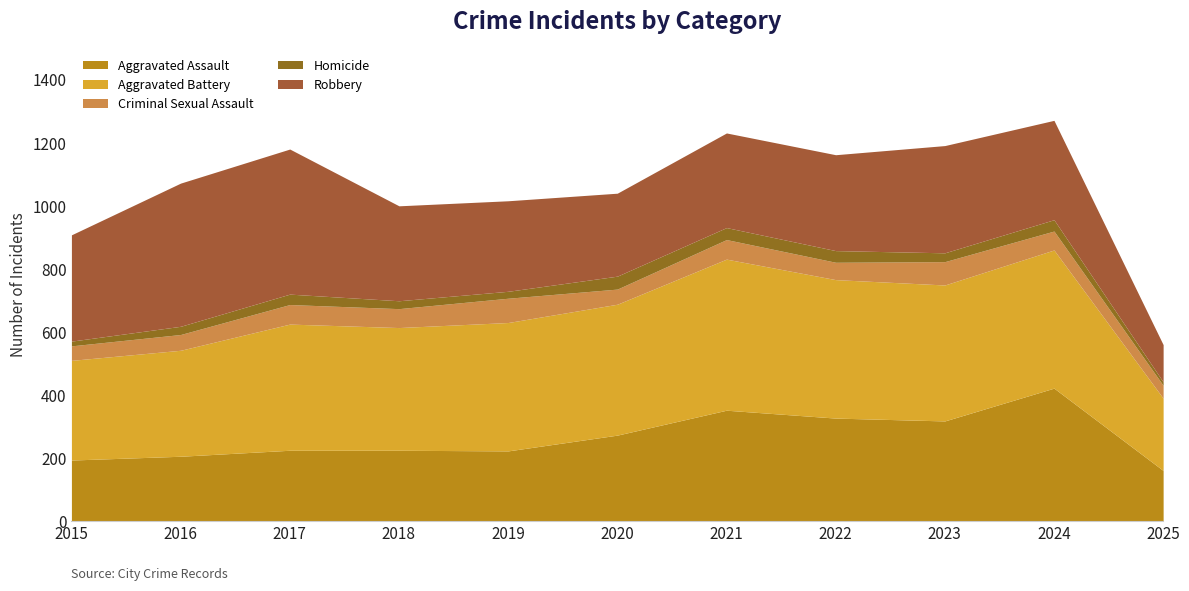

How many values in the Criminal Sexual Assault series exceed 60?

4